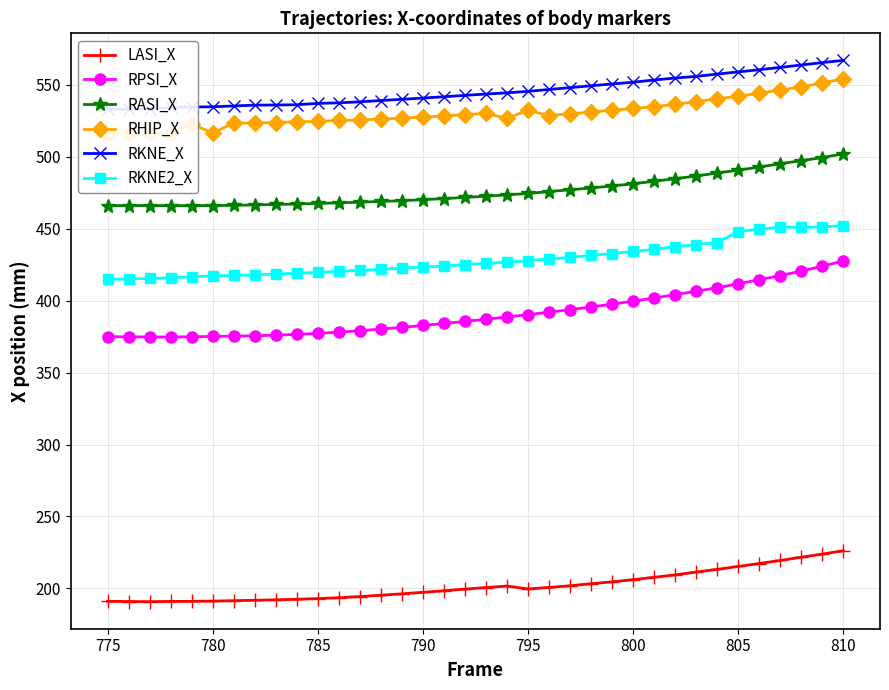

The value of RASI_X at 795 is 474.6. True or false?

True